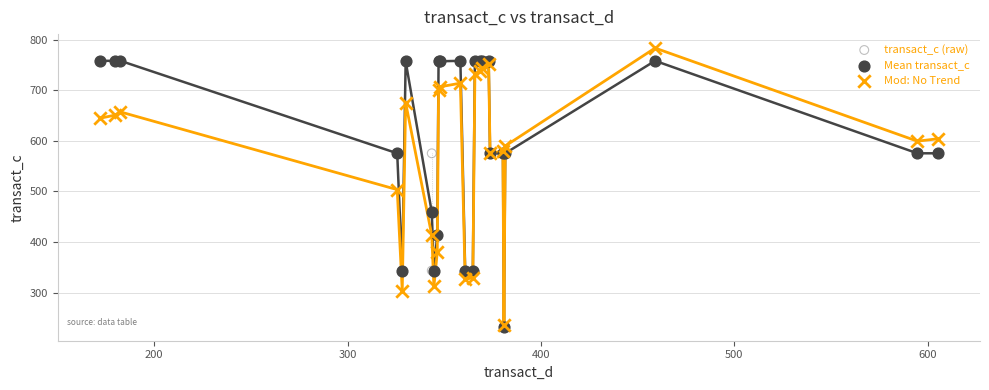

Which series reaches the maximum Y coordinate?

Mod: No Trend